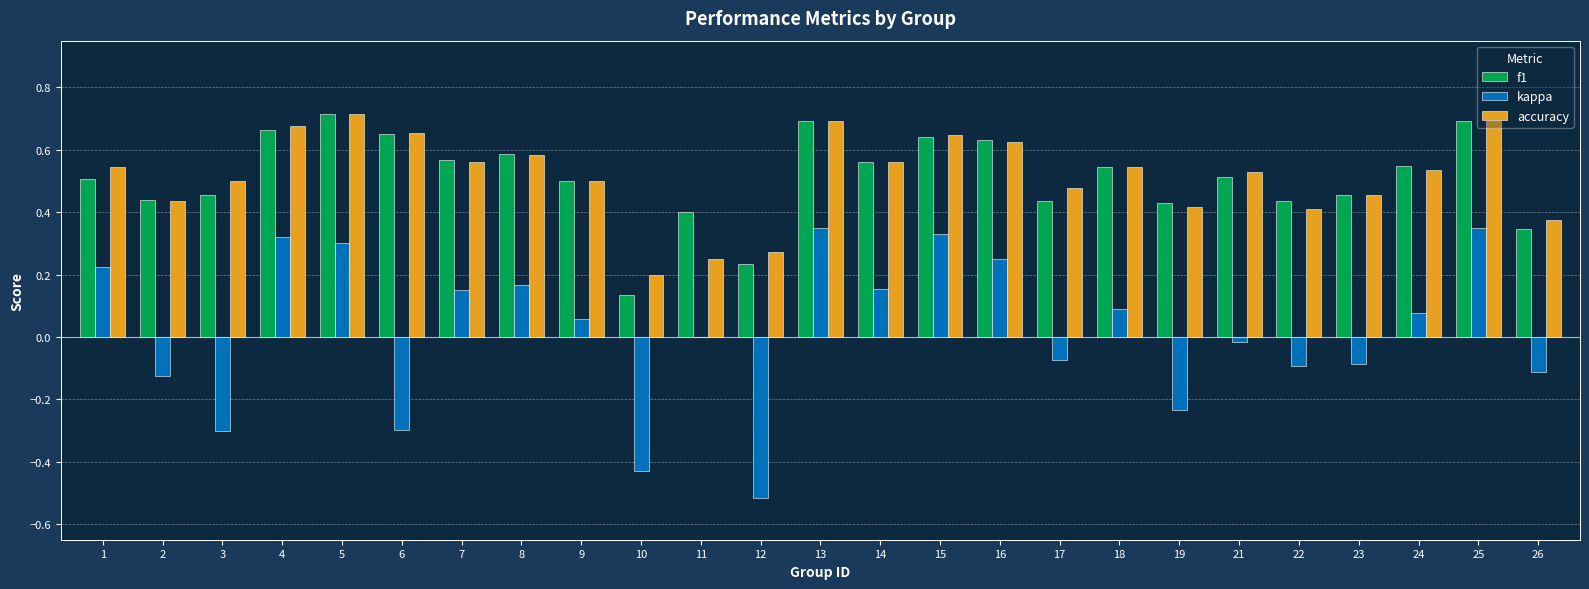

Where is kappa nearest to the value 0?

11